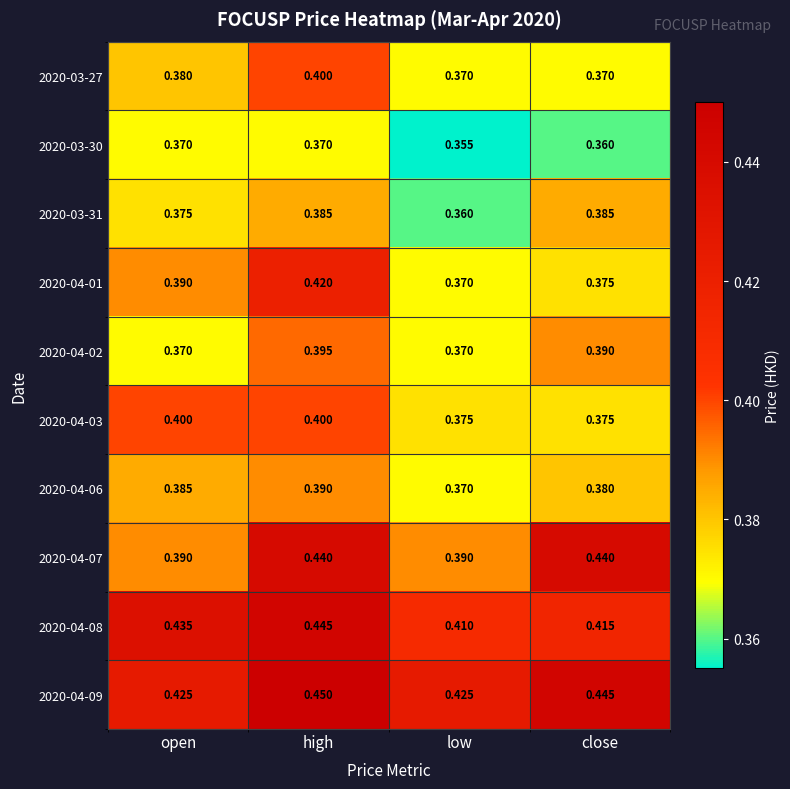

At which label is 2020-04-08 closest to 0?

low